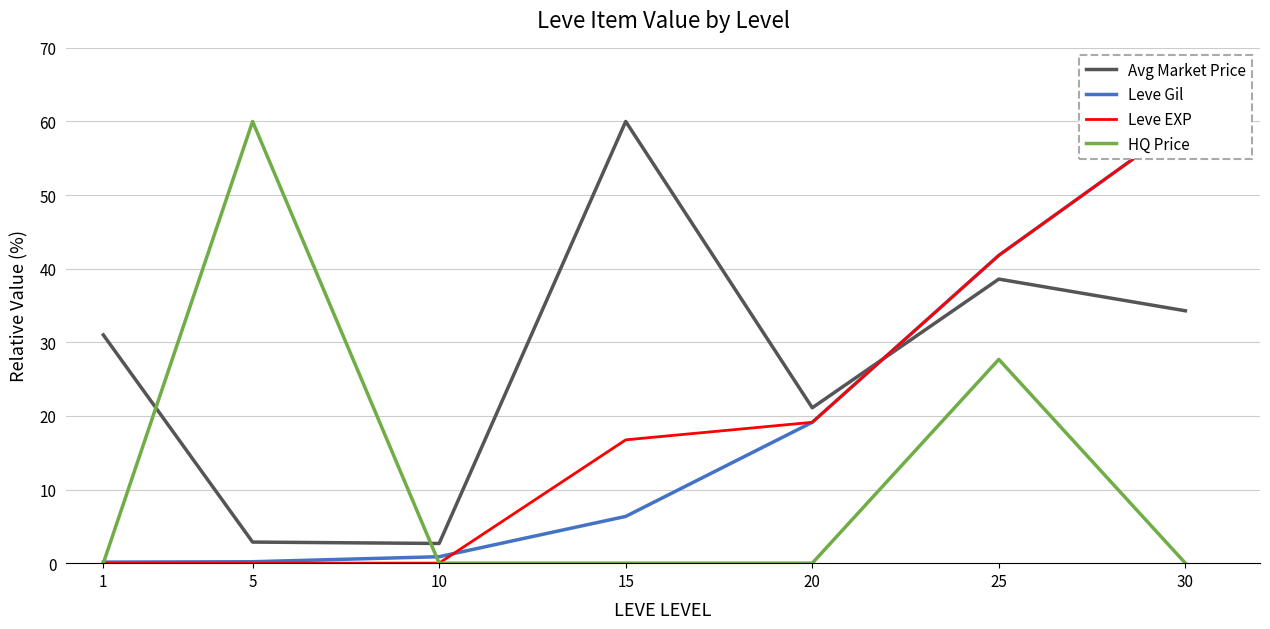

How many distinct data groups are displayed?

4